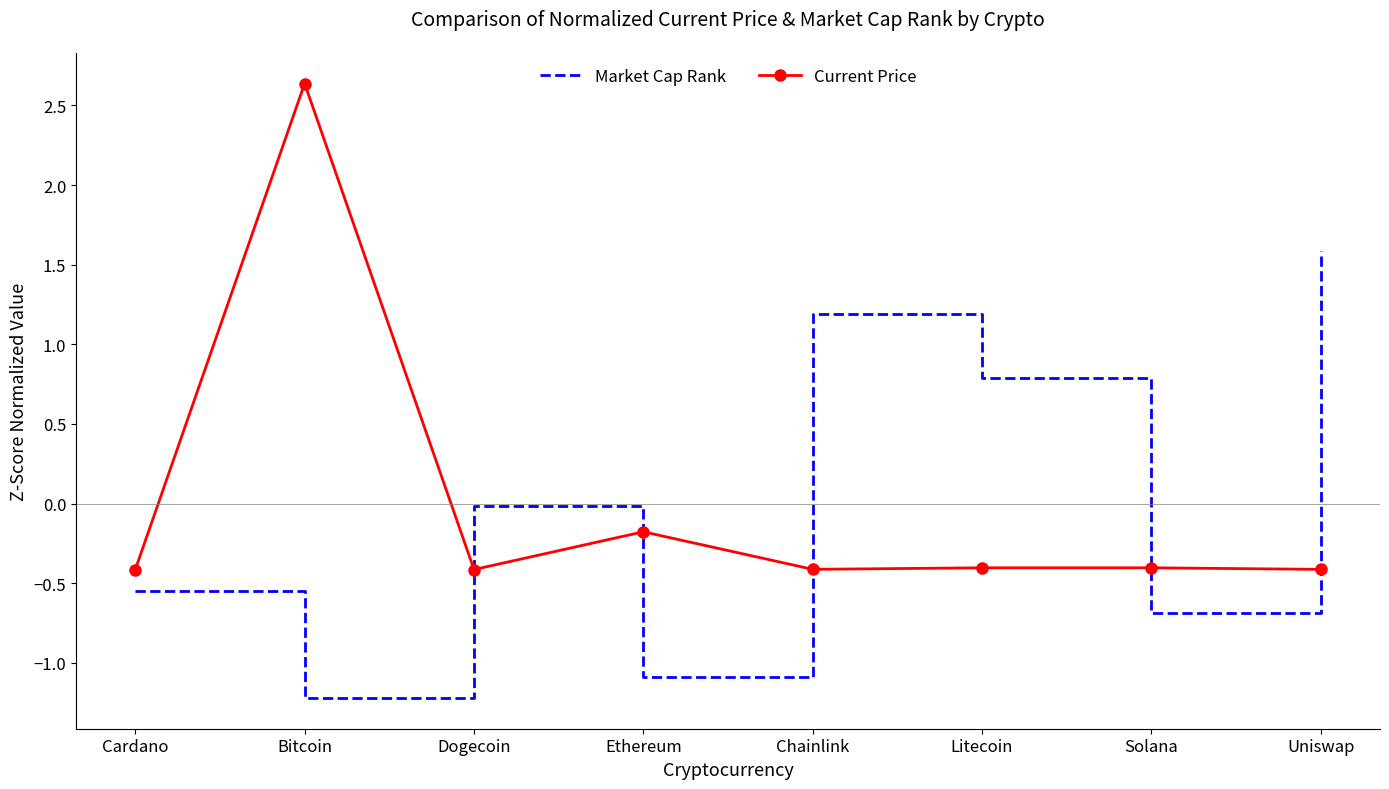

What is the difference between the highest and lowest values at Litecoin?

1.2